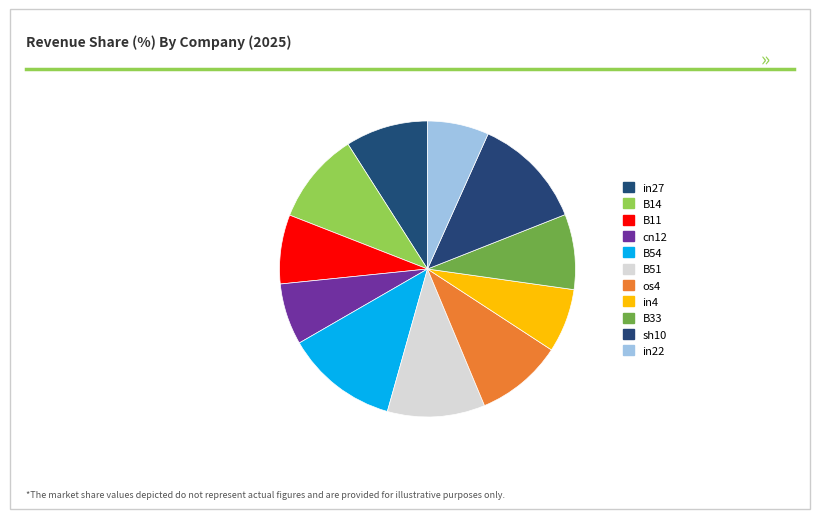

True or false: B11 accounts for 13% of the total.

False